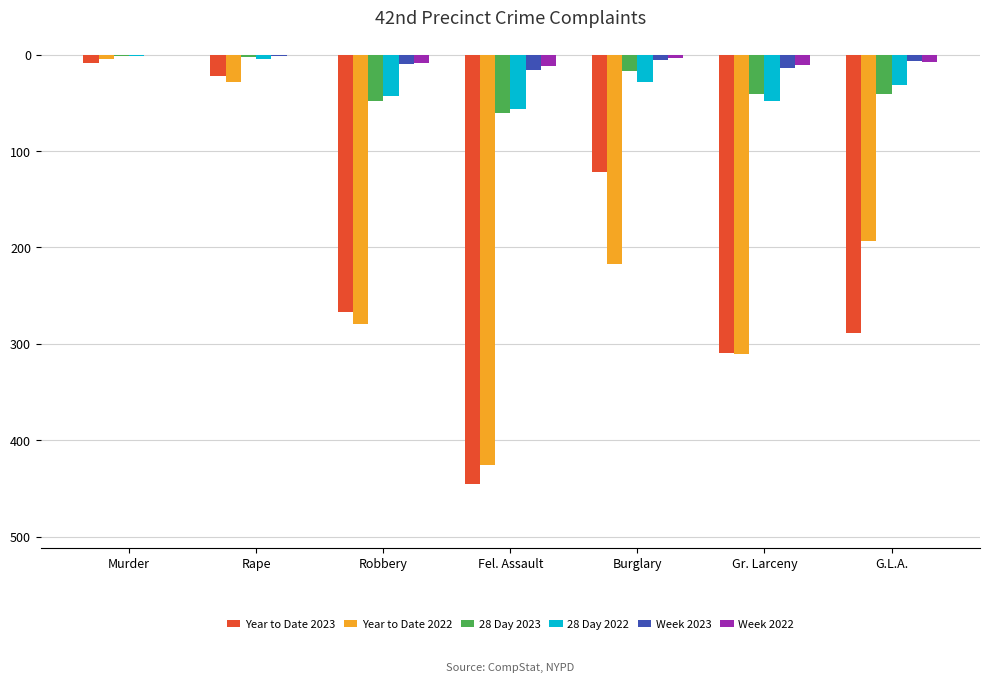

What is the difference between the Year to Date 2022 values at Murder and Gr. Larceny?

305